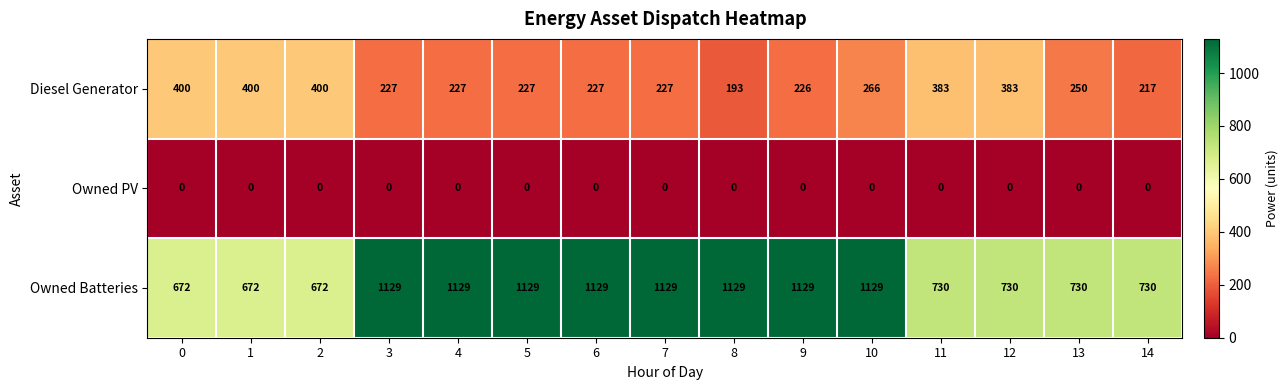

Rank the series at 5 from lowest to highest value.

Owned PV, Diesel Generator, Owned Batteries